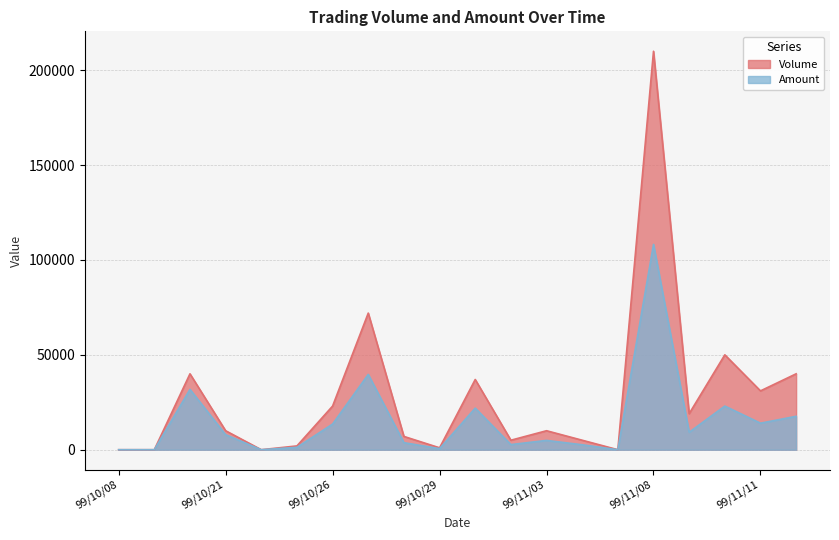

True or false: Amount and Volume cross at least once.

False